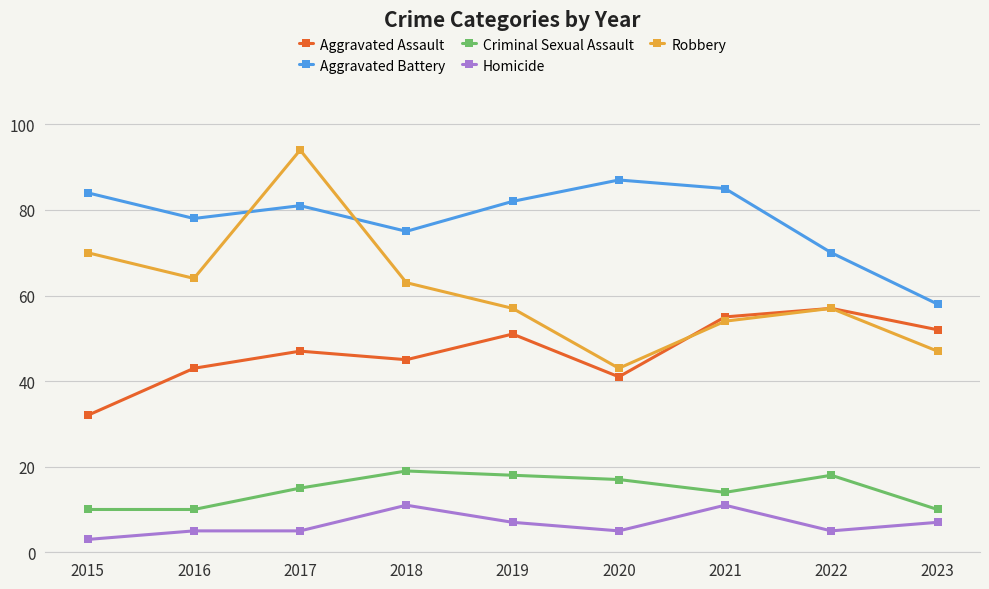

True or false: Criminal Sexual Assault and Robbery intersect in this chart.

False